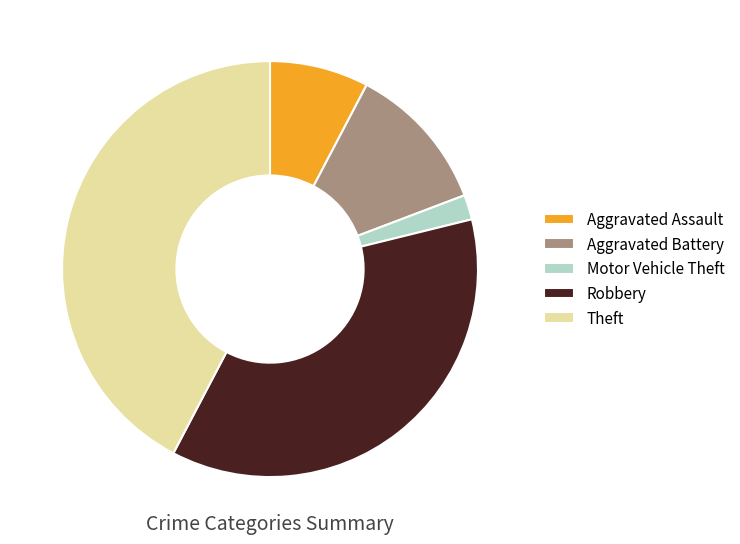

Count the number of slices in the pie.

5